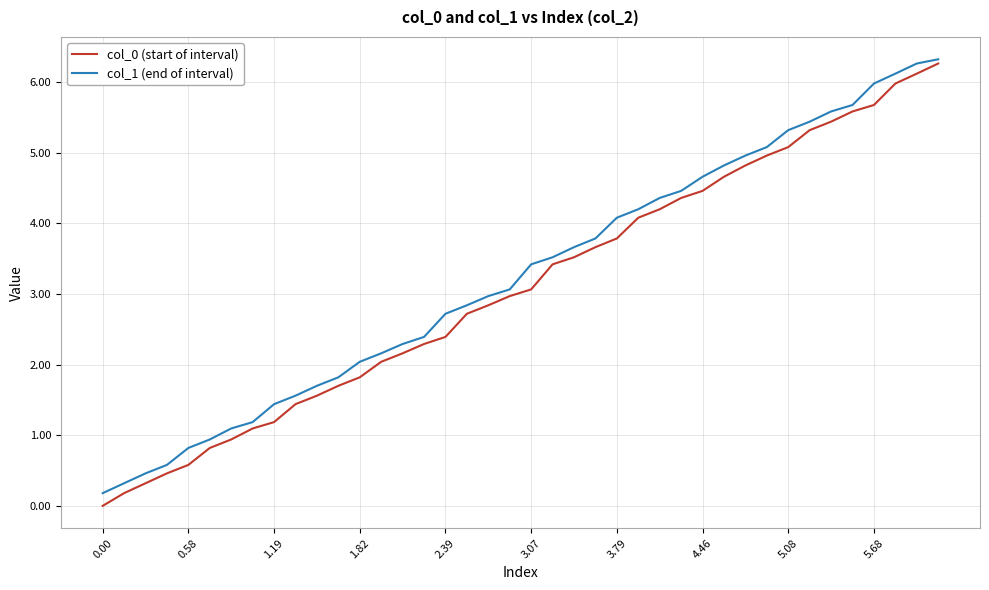

True or false: col_1 (end of interval) has more than 0 points higher than both neighbors.

False